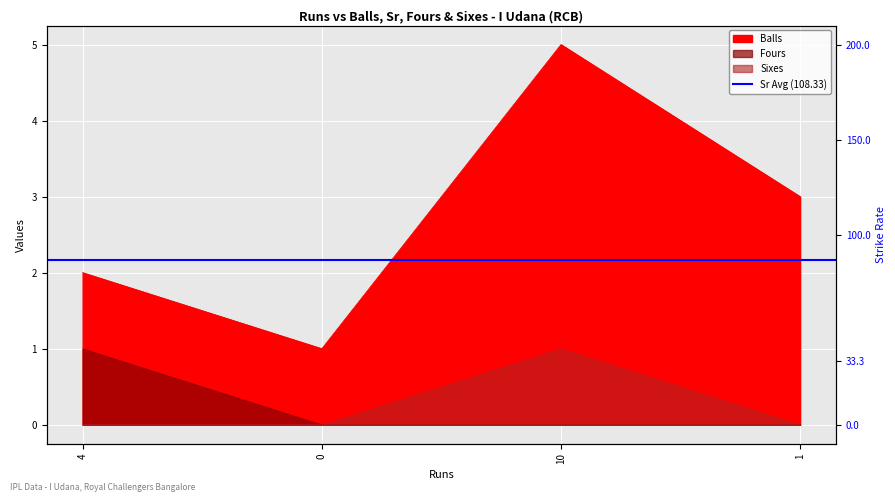

Reading right to left, list all the values displayed in this chart.

Balls: 3.0	5.0	1.0	2.0
Sr: 33.3	200.0	0.0	200.0